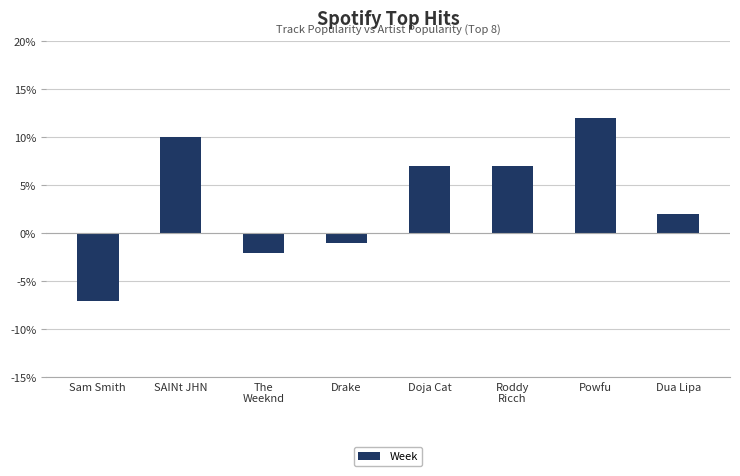

Which category has the highest value across all series?

Powfu